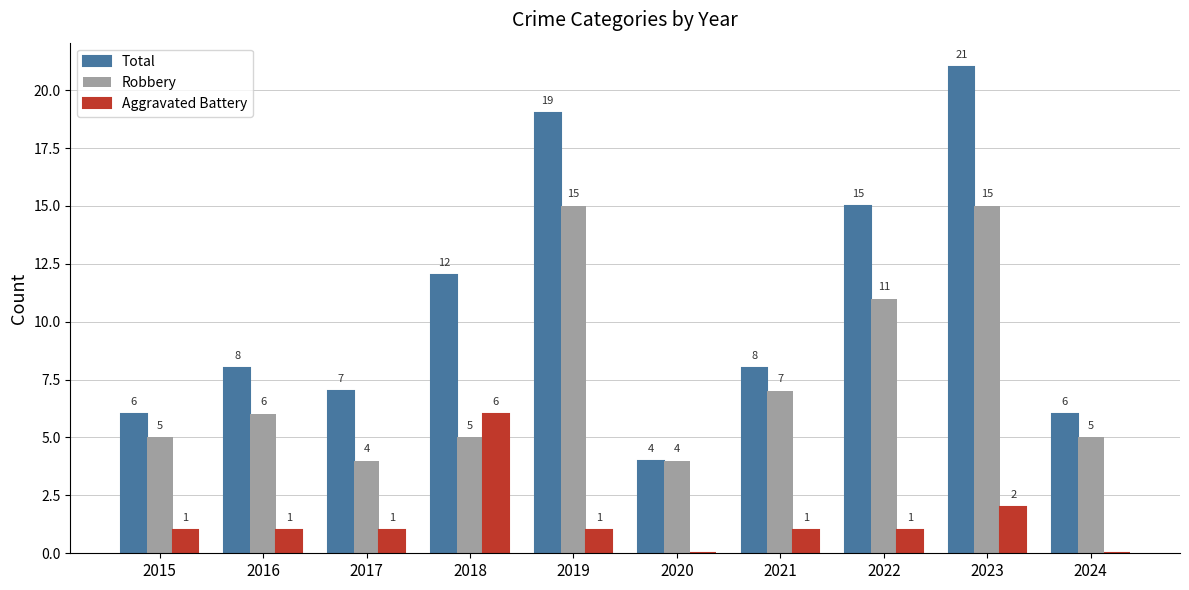

What is the sum of the Aggravated Battery values at 2018 and 2016?

7